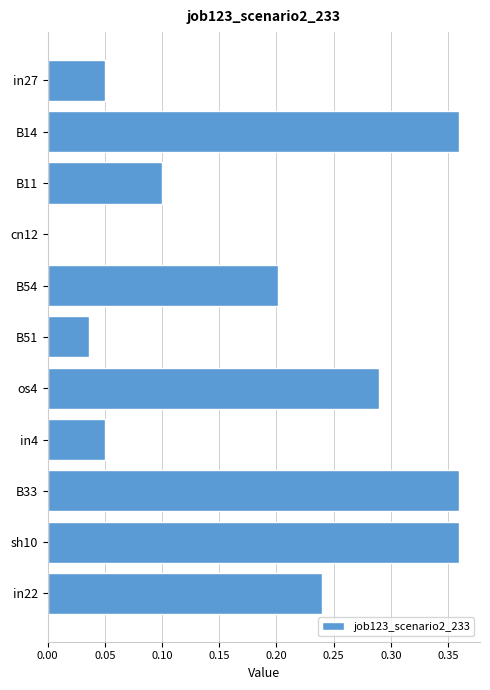

What is the sum of all values?

2.0